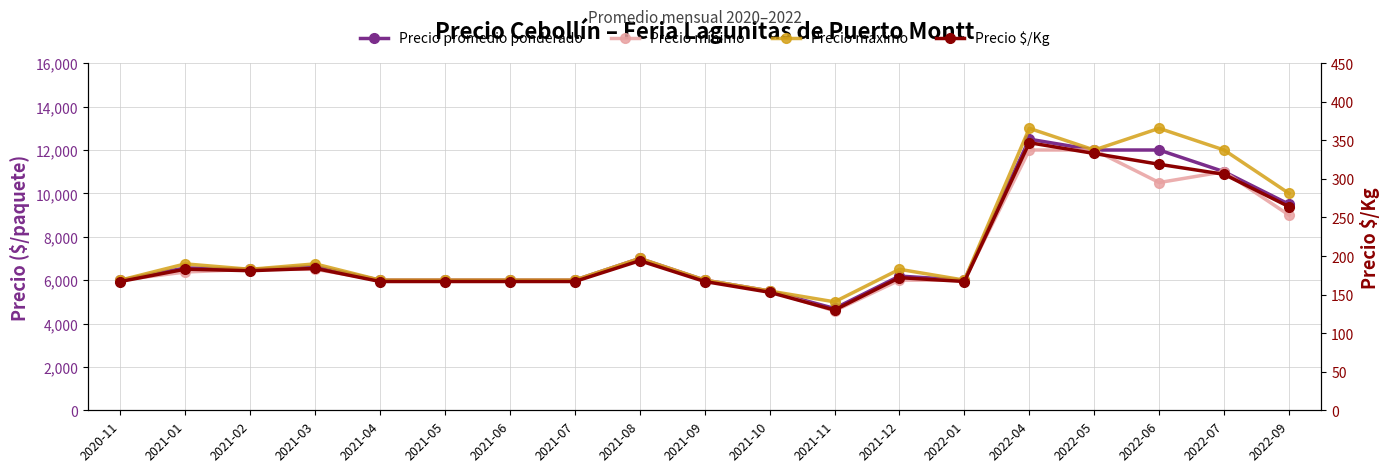

What are all the series names shown in the legend?

Precio promedio ponderado, Precio mínimo, Precio máximo, Precio $/Kg